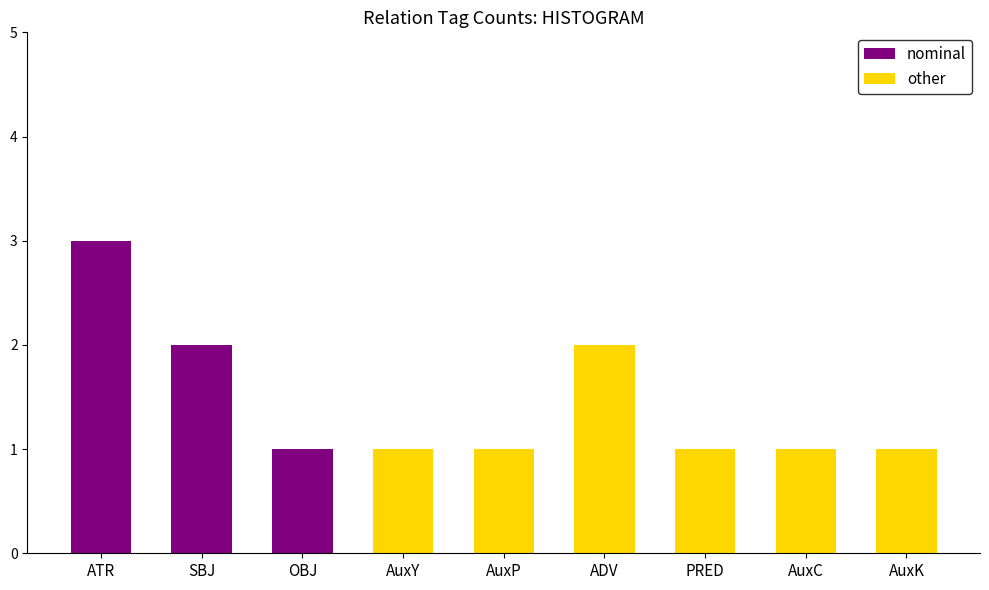

Which has a higher value, AuxK or PRED?

AuxK